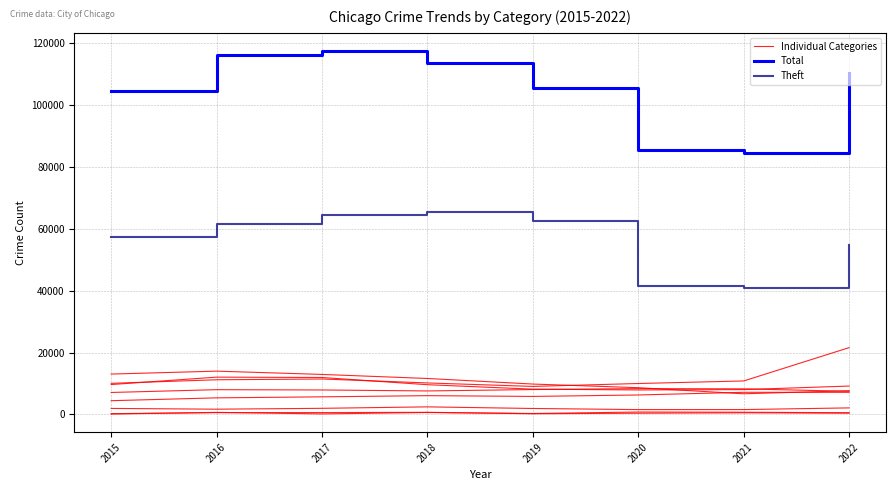

At which label is Theft closest to 53032?

2022